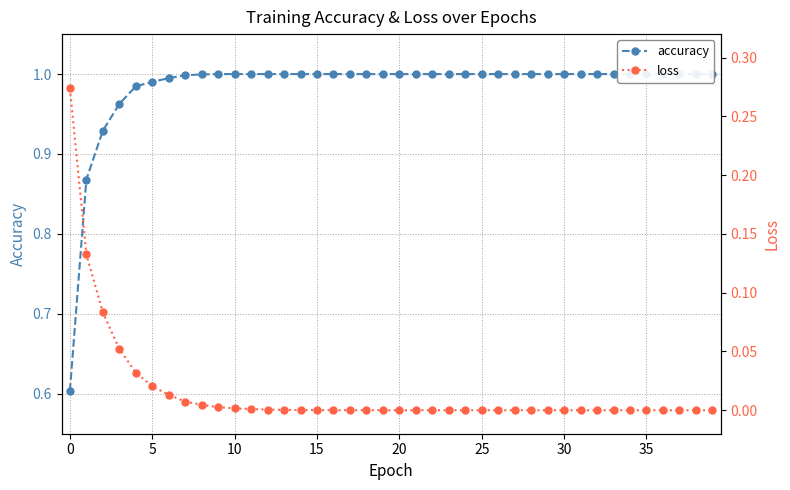

At 15, list the series in order from smallest to largest.

loss, accuracy